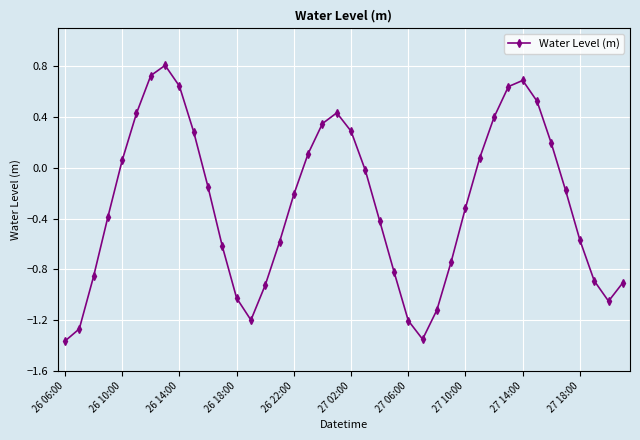

What is the value of the 23rd point from the left?

-0.4